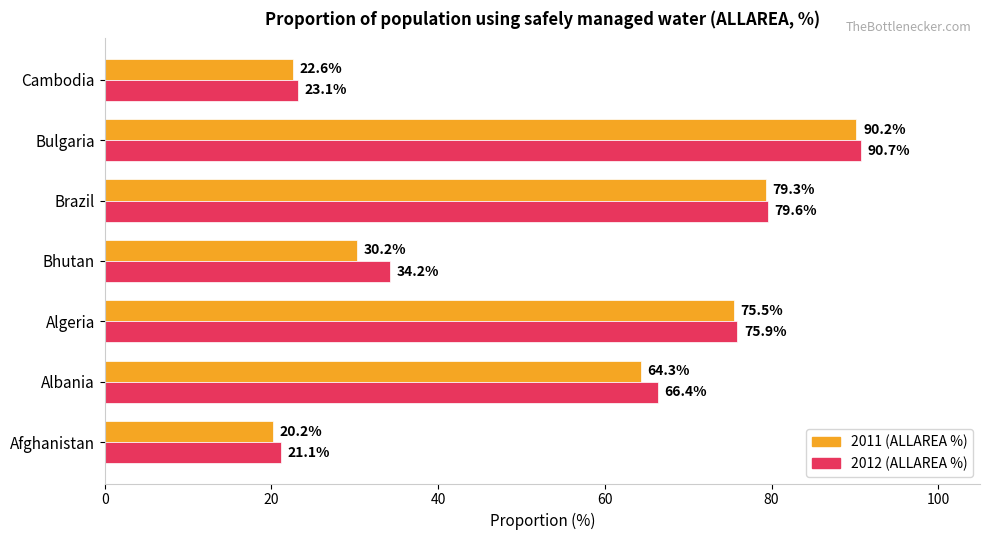

At which label does 2012 (ALLAREA %) reach its peak?

Bulgaria